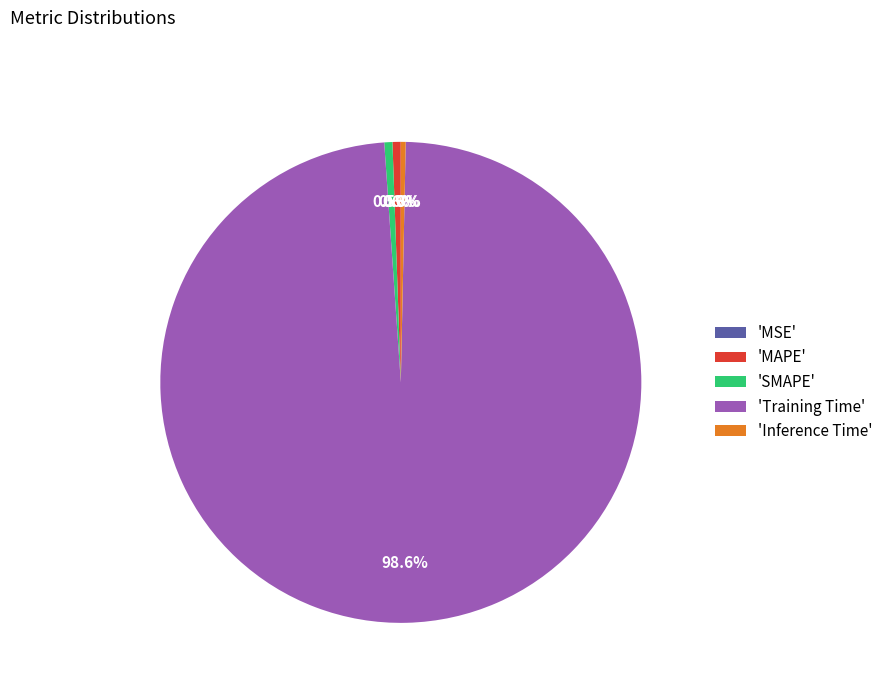

Is there a majority slice in this chart?

Yes